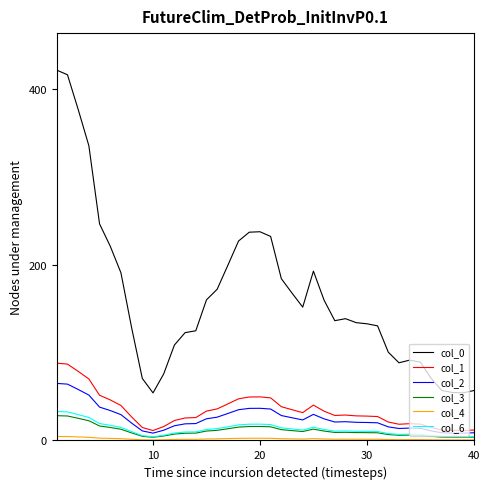

What is the highest value of the col_3 series?

28.2